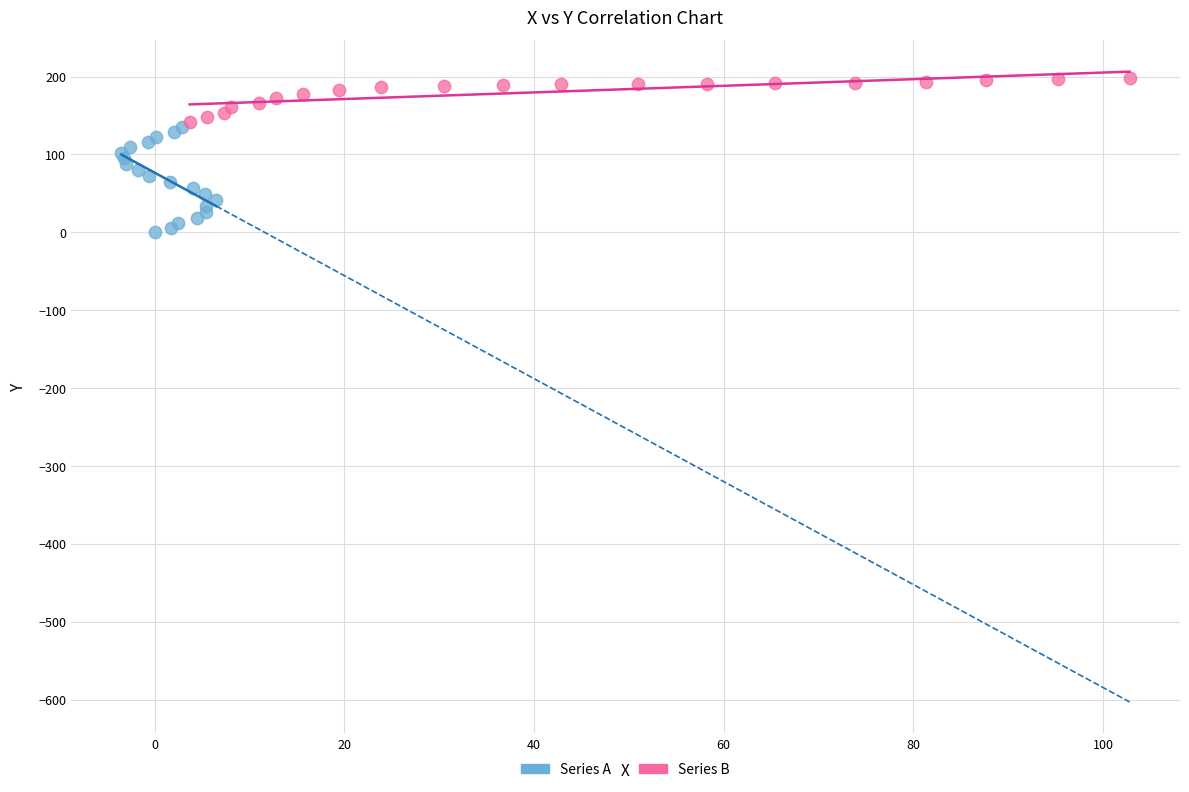

Which series contains the highest Y value?

Series B